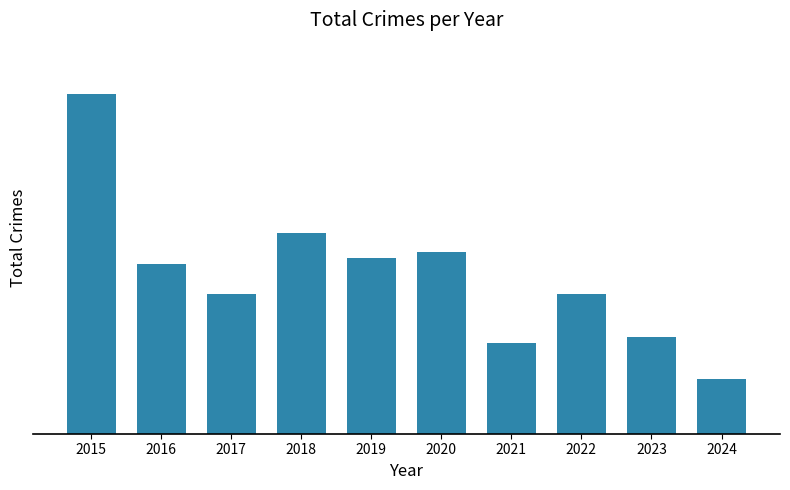

The value at 2020 is 30. True or false?

True